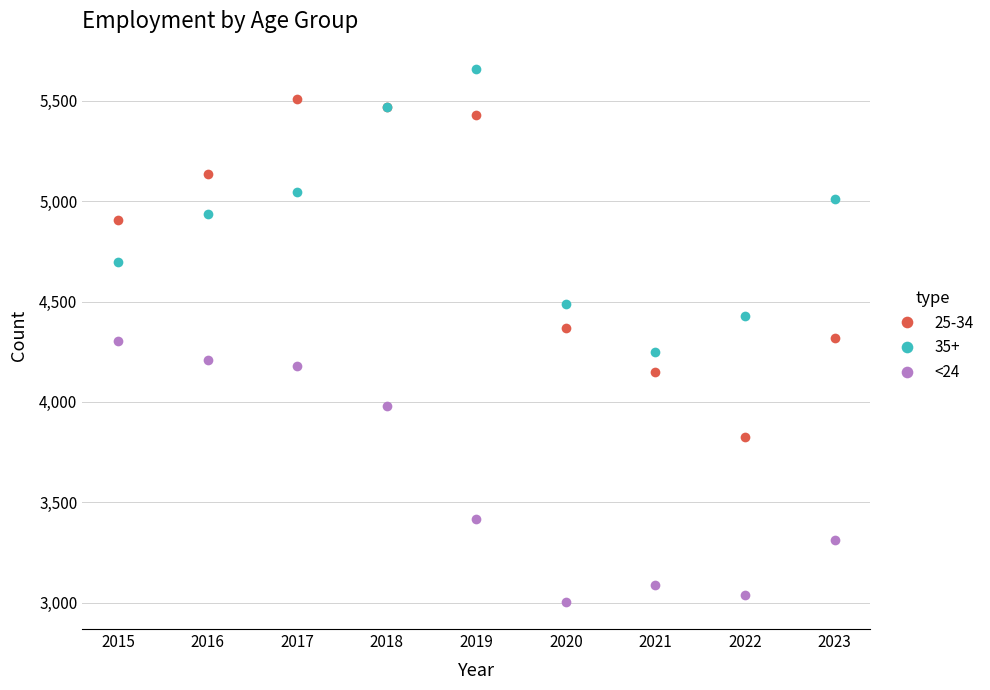

Count the number of data series in this chart.

3